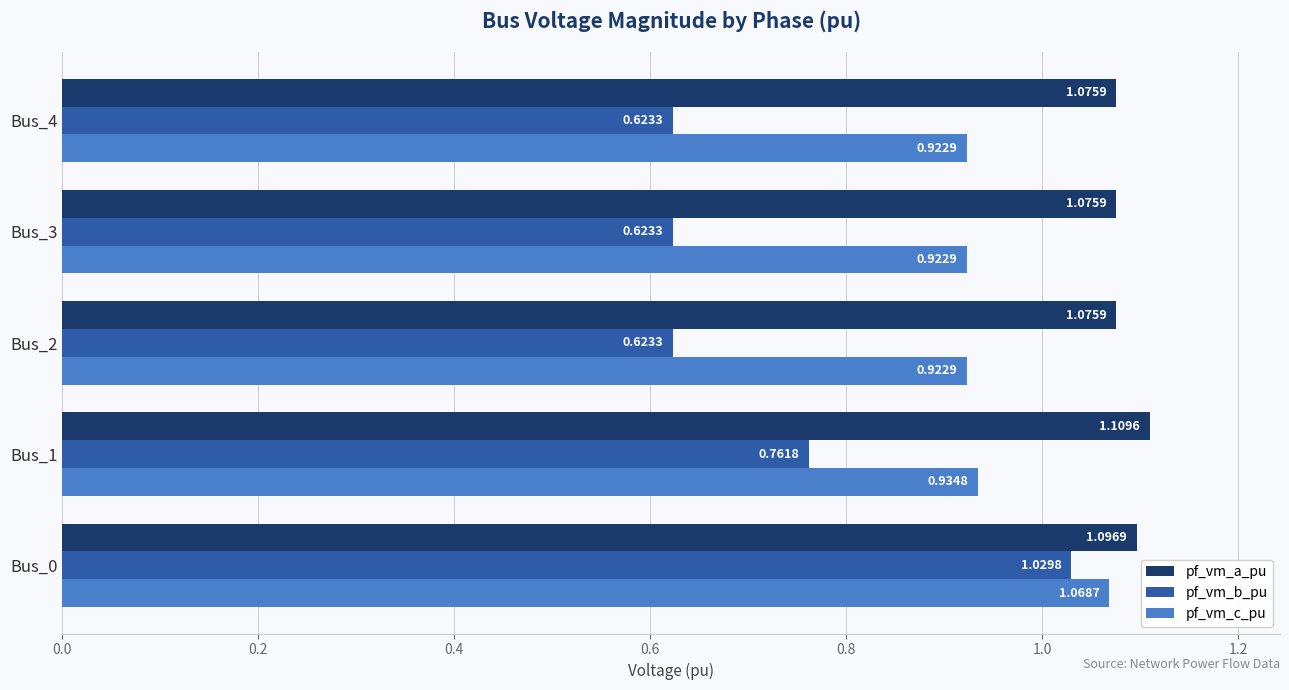

Rank the series by their average value, from lowest to highest.

pf_vm_b_pu, pf_vm_c_pu, pf_vm_a_pu